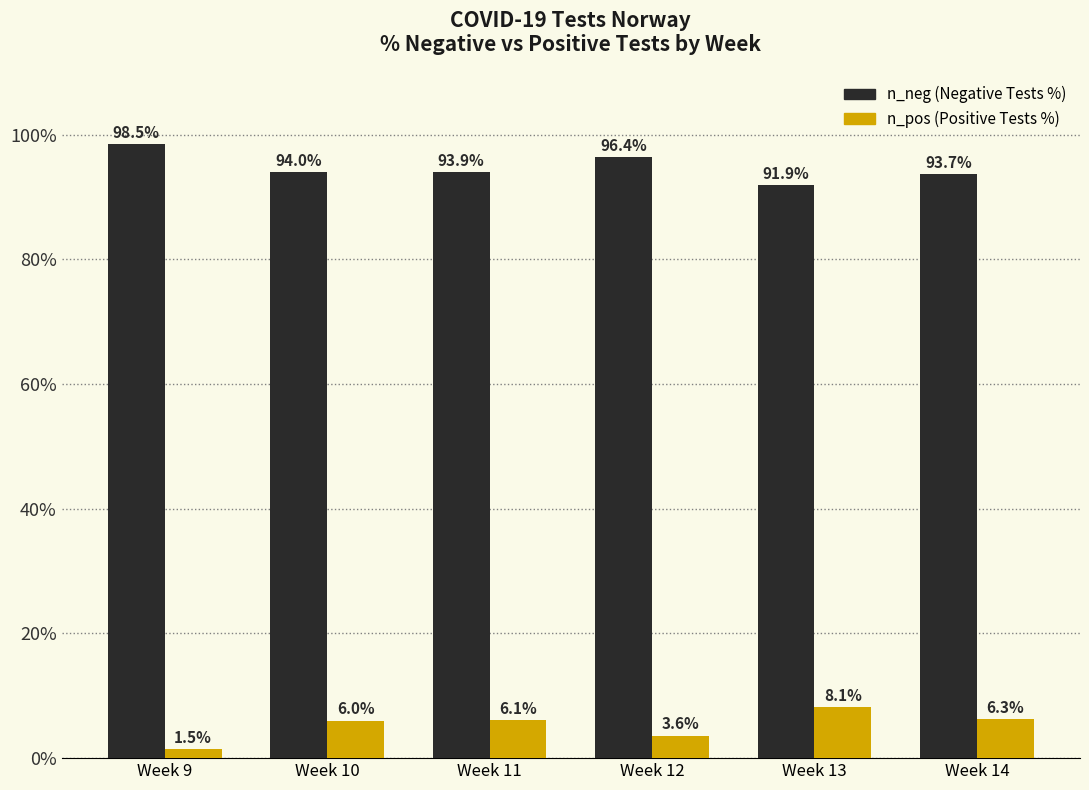

What is the total value across all series at Week 11?

100.0